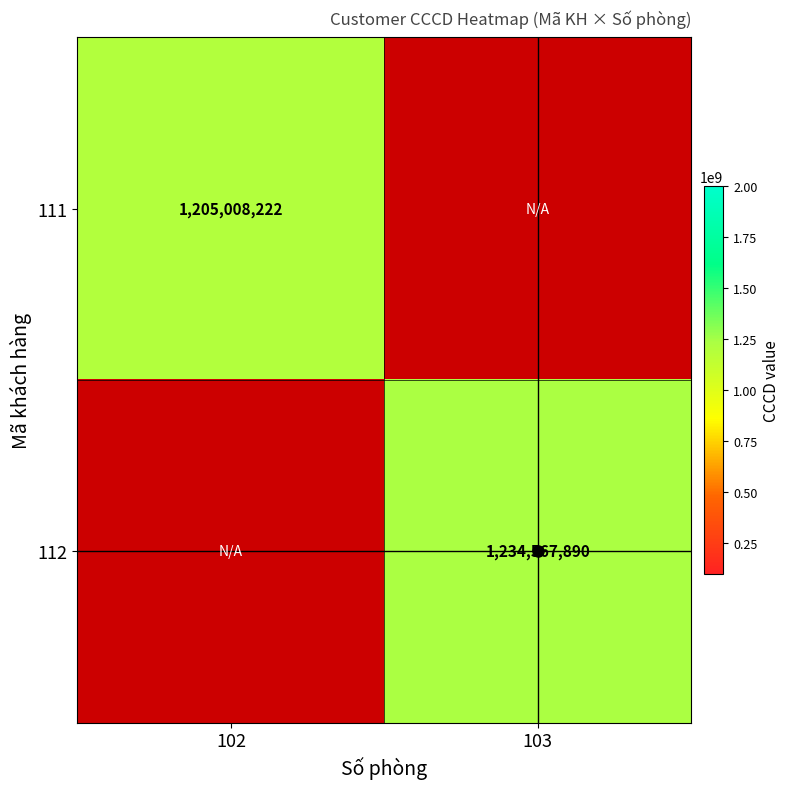

At how many categories does at least one series exceed 1210055642?

1